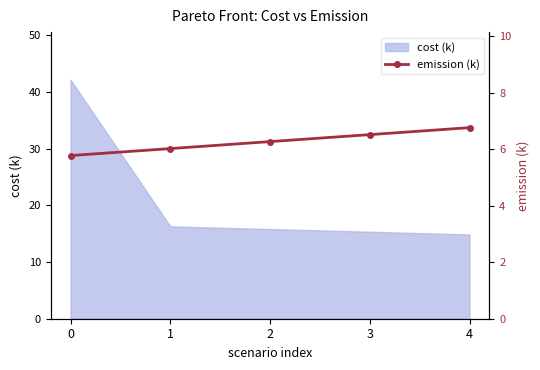

The value at 3 is 6.5. True or false?

True